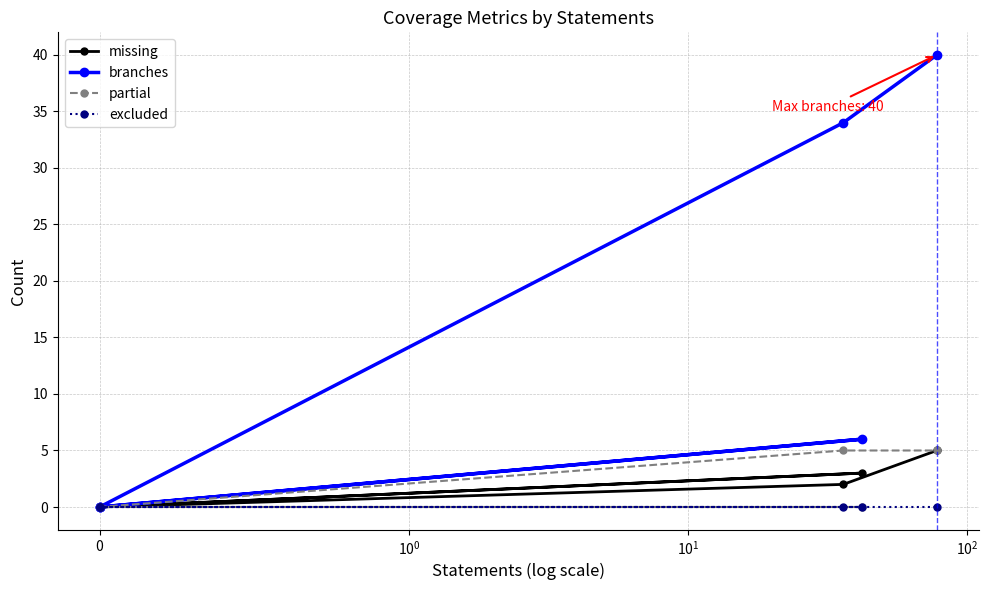

What is the average value of the missing series?

2